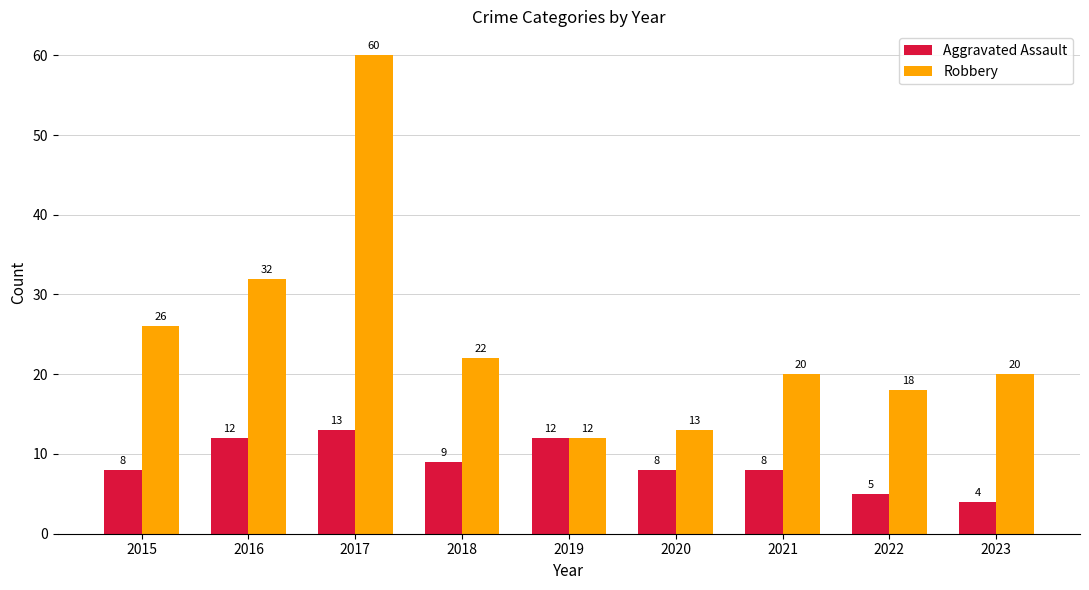

What are all the series names shown in the legend?

Aggravated Assault, Robbery